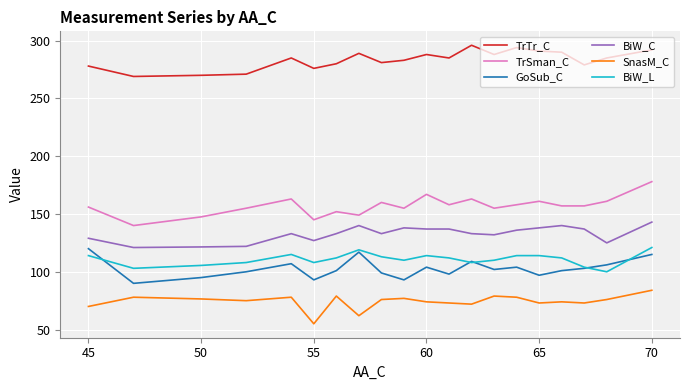

Which series has the largest range (max minus min)?

TrSman_C